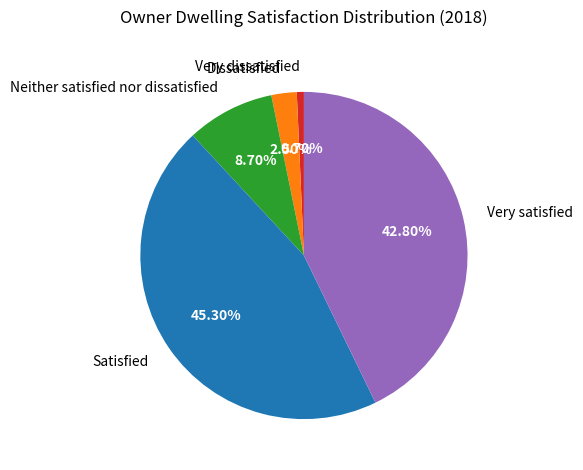

What percentage do Satisfied and Very dissatisfied together represent?

46.0%